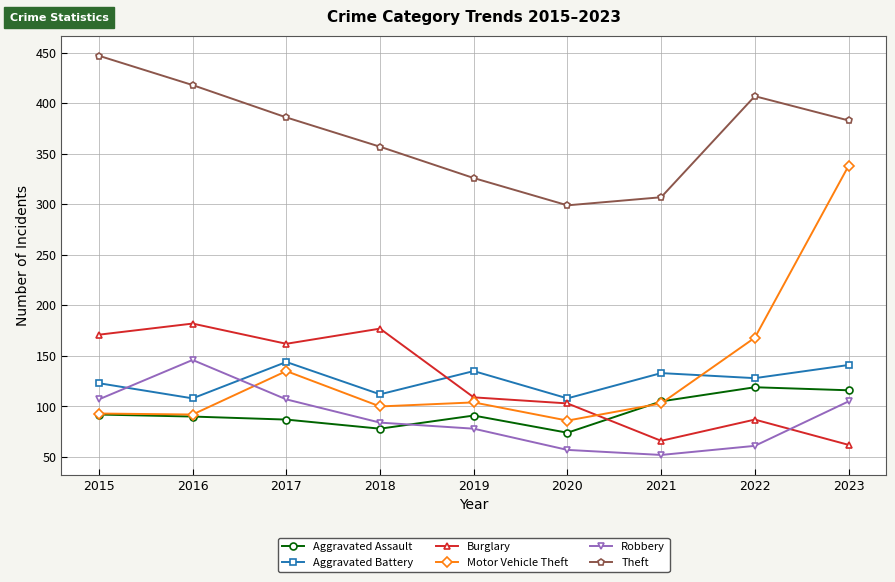

Where is Theft nearest to the value 373?

2023